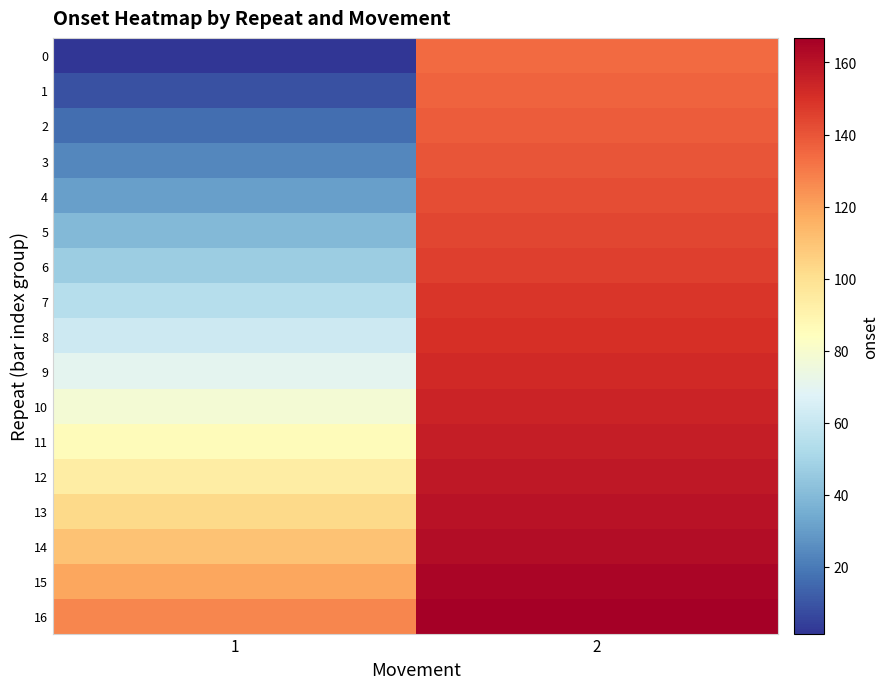

At which category is the sum across all series the highest?

2